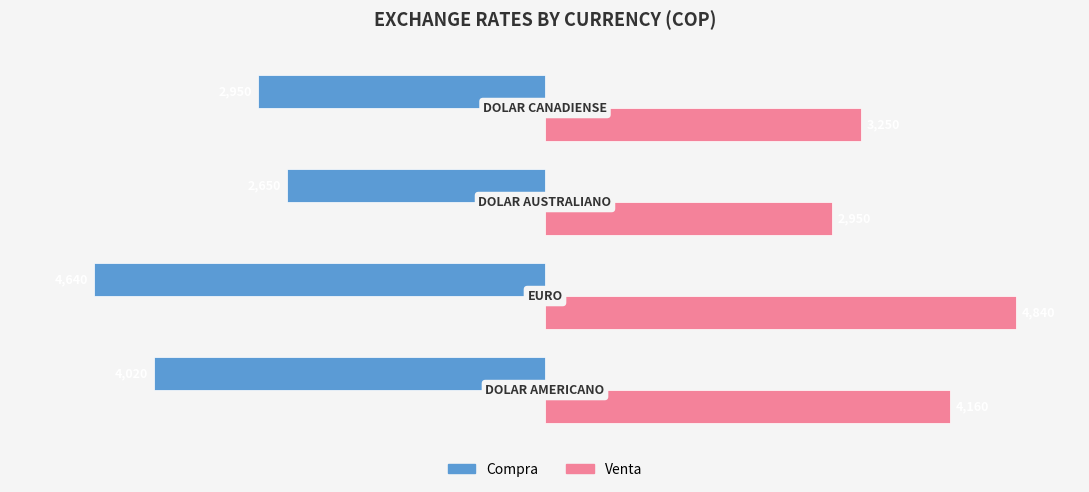

Which series has the largest total across all categories?

Venta